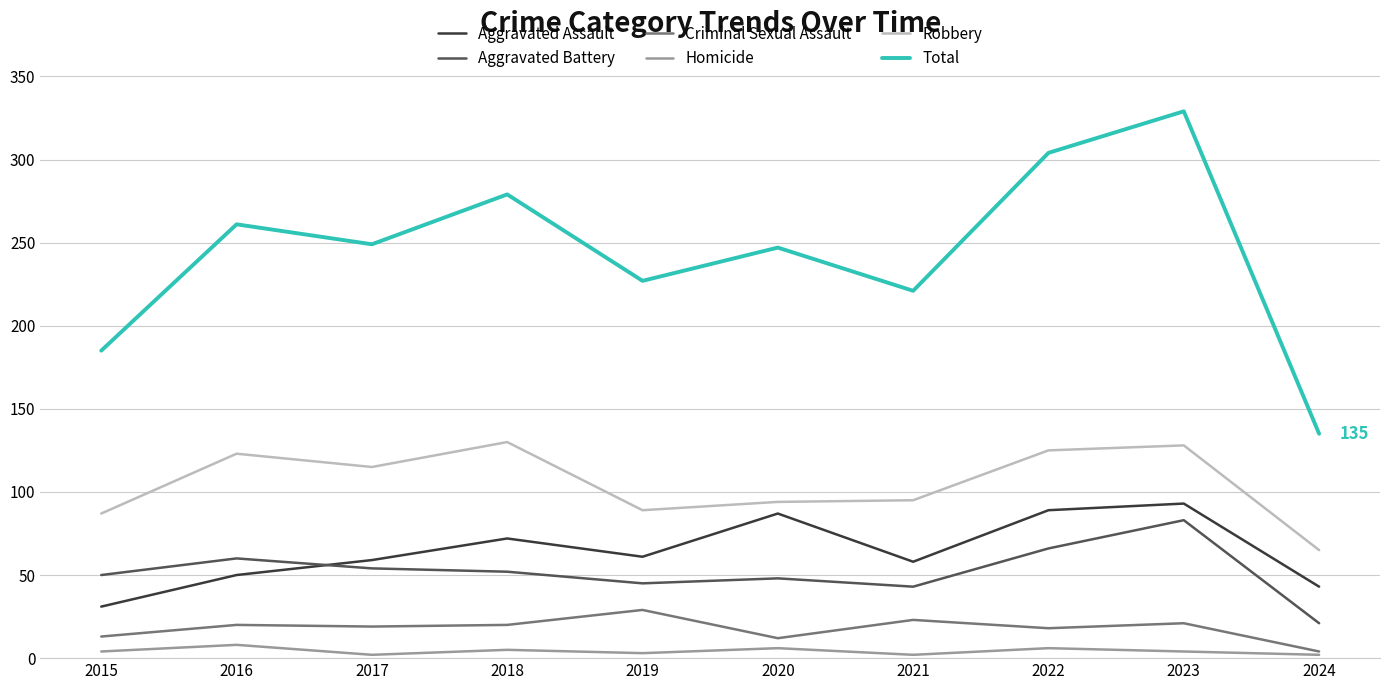

Which series has the largest total across all categories?

Total